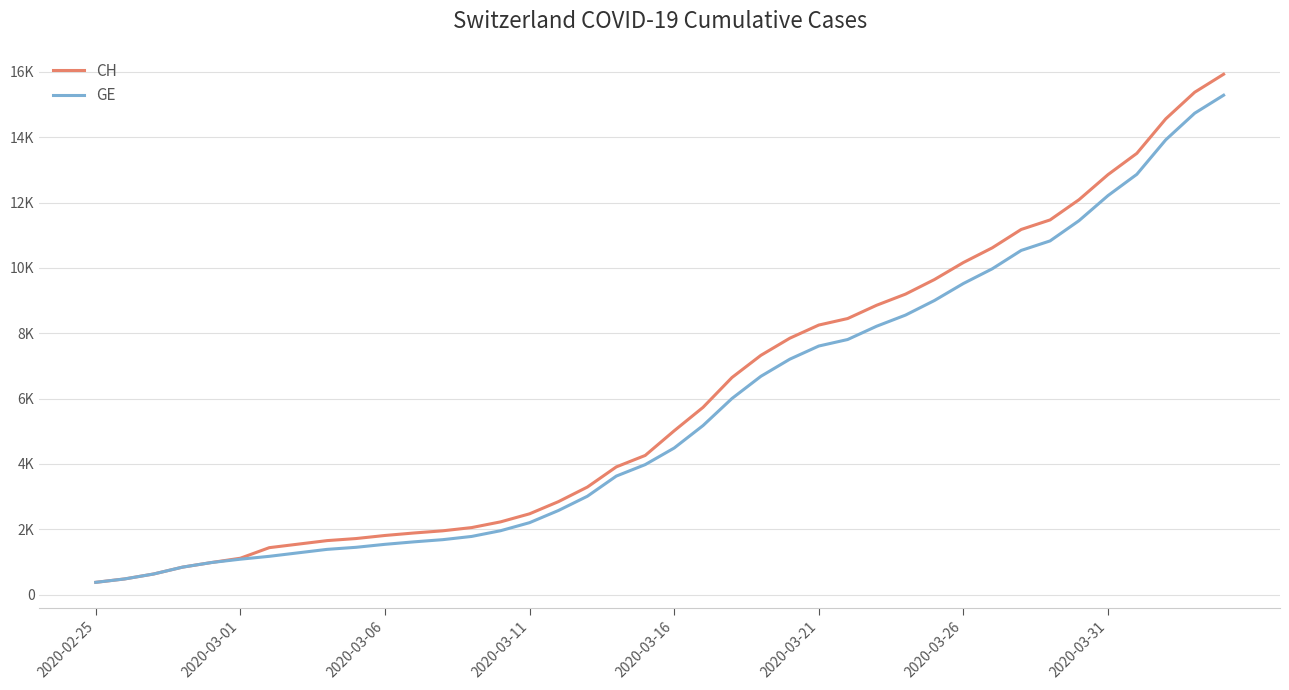

What is the average value of the CH series?

6053